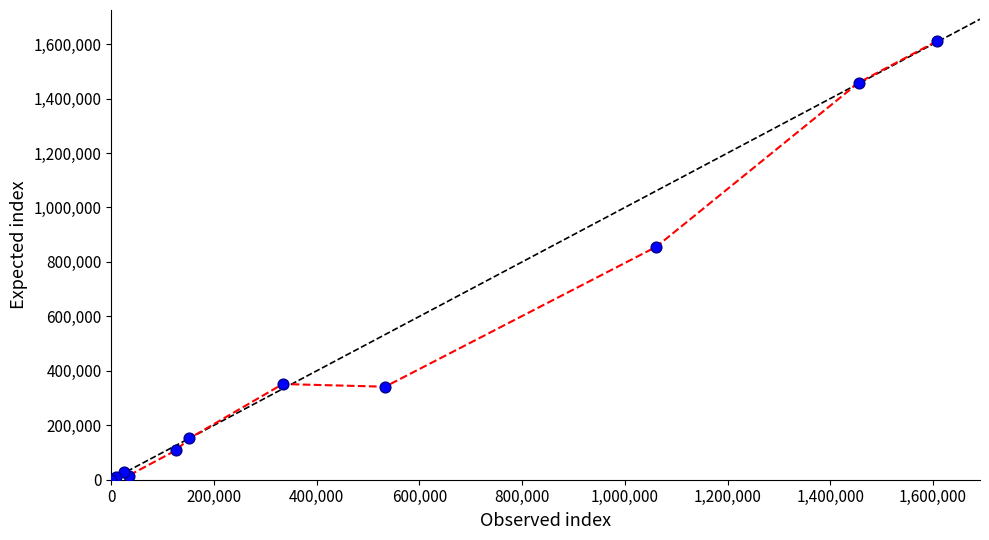

What Y value in the scatter plot is closest to 805547?

855561